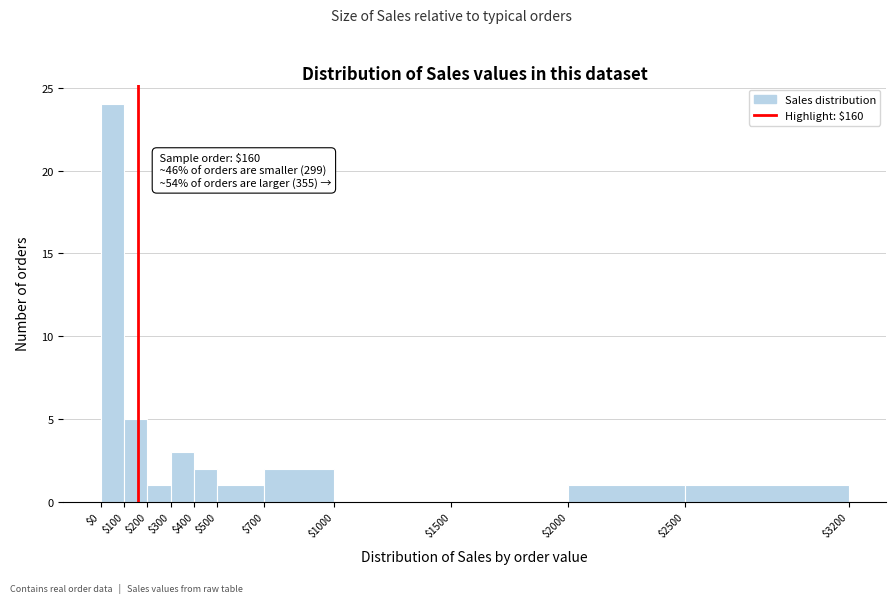

Which range on the x-axis has the tallest bar?

$0 to $100